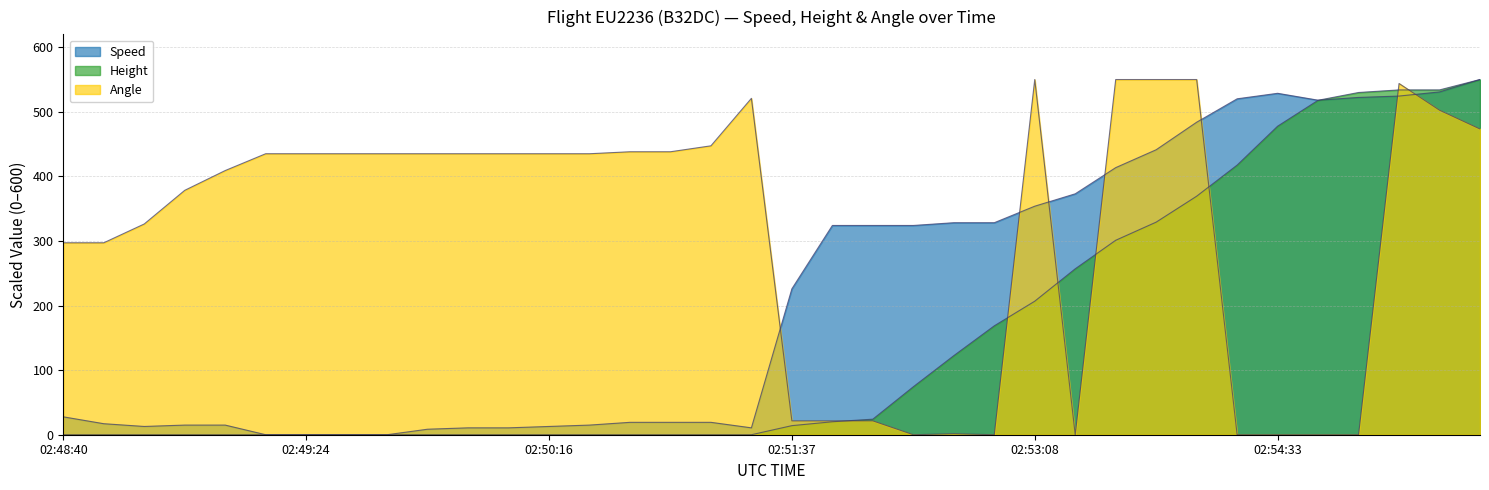

Count the number of data series in this chart.

3